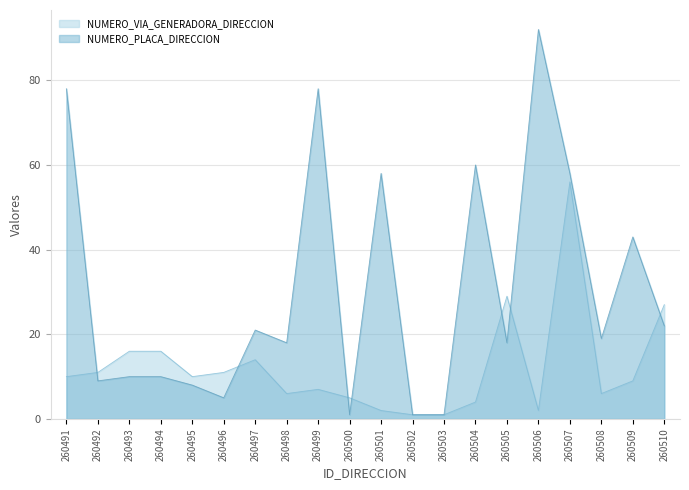

True or false: NUMERO_PLACA_DIRECCION has a value of 58 at 260501.

True